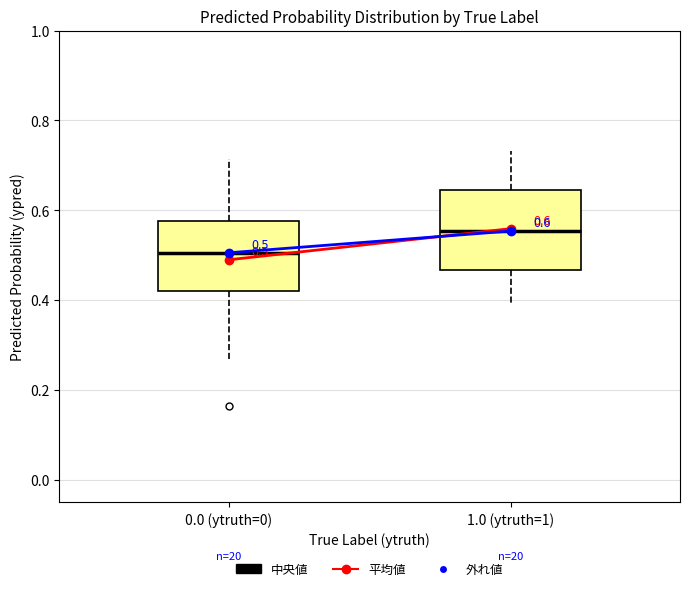

Which box's median line is the lowest?

0.0 (ytruth=0)